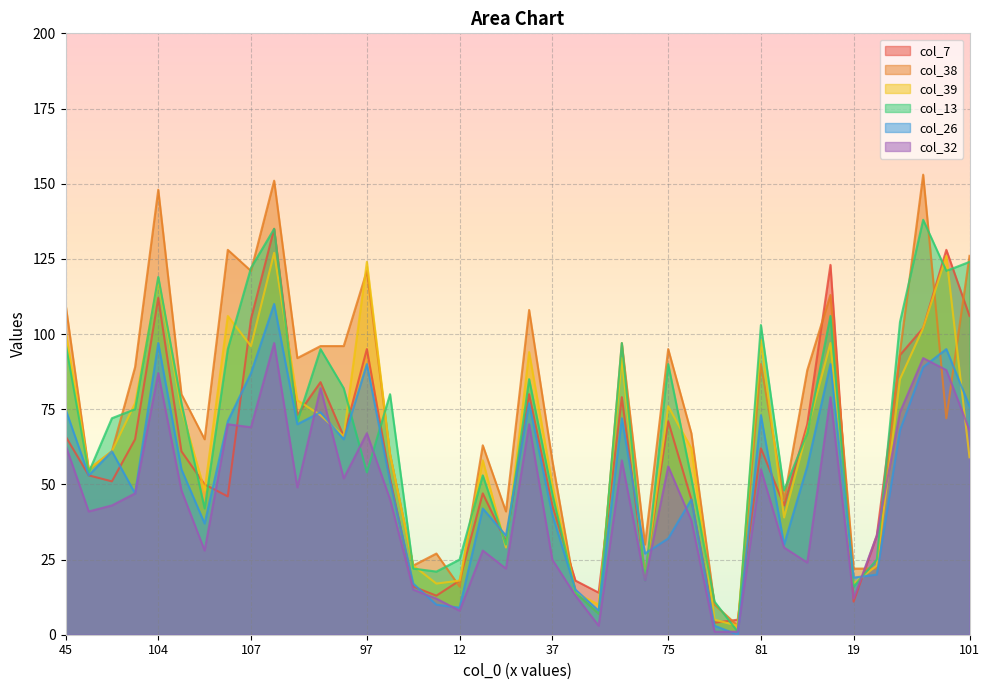

At how many categories does at least one series exceed 103?

12